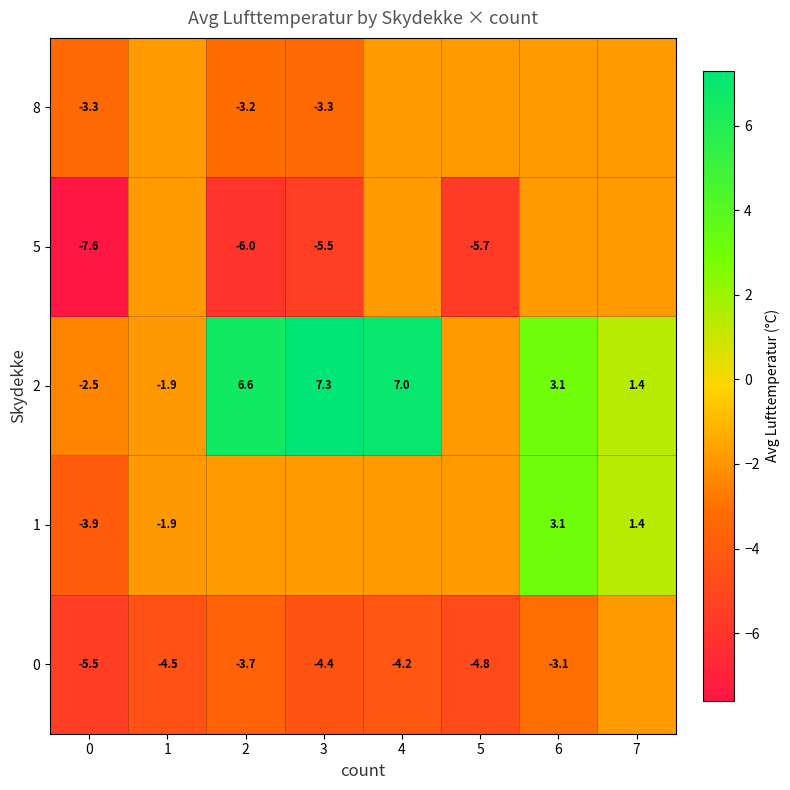

True or false: 2 has a value of -2.5 at 0.

True